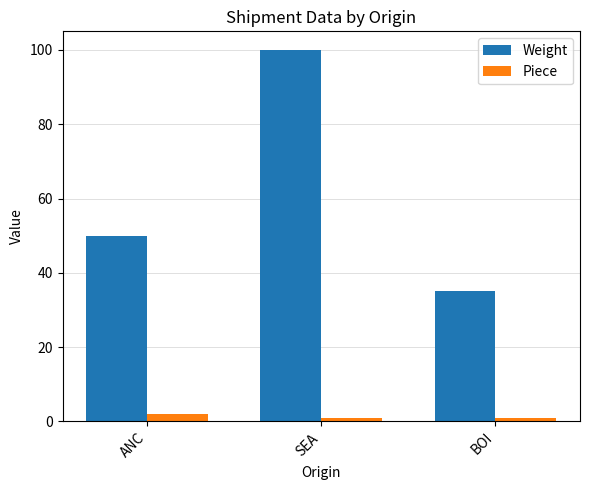

Where is Weight nearest to the value 67?

ANC